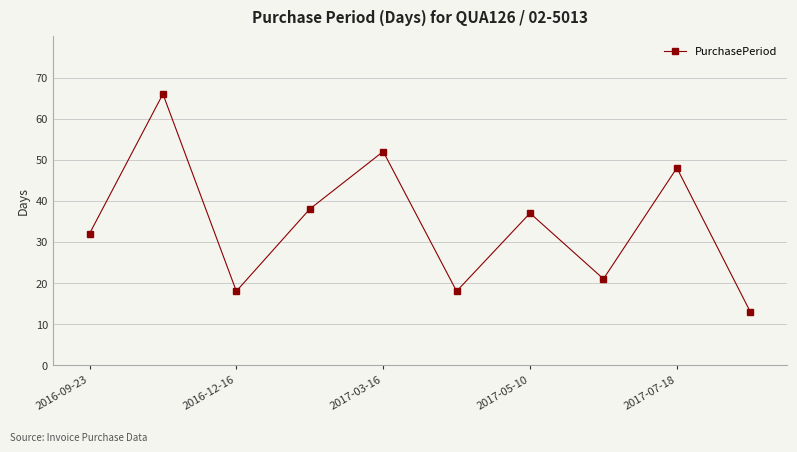

What is the value of the 4th point from the left?

38